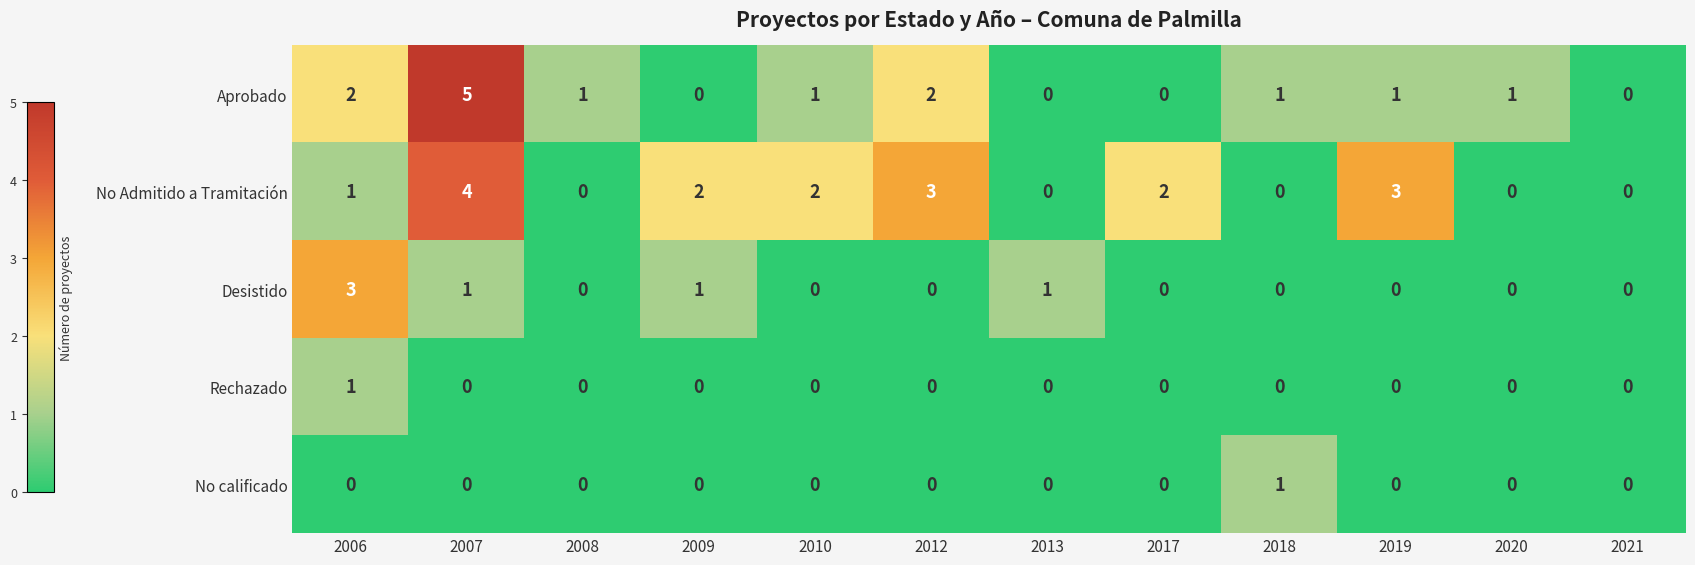

The Desistido series shows 1 at 2013. True or false?

True